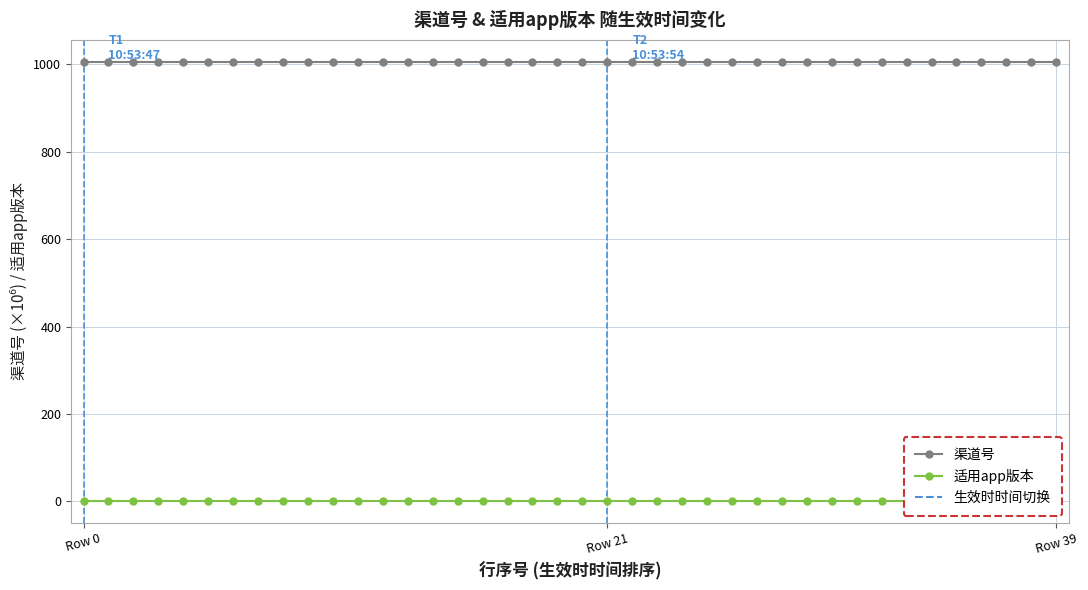

True or false: 渠道号 and 适用app版本 intersect in this chart.

False